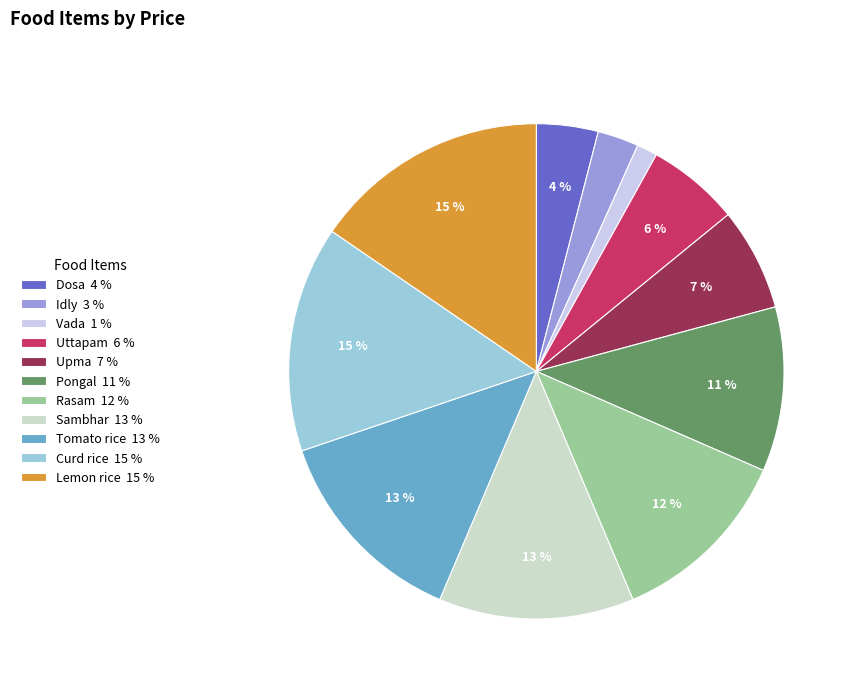

Rank the categories by value from highest to lowest.

Lemon rice, Curd rice, Tomato rice, Sambhar, Rasam, Pongal, Upma, Uttapam, Dosa, Idly, Vada